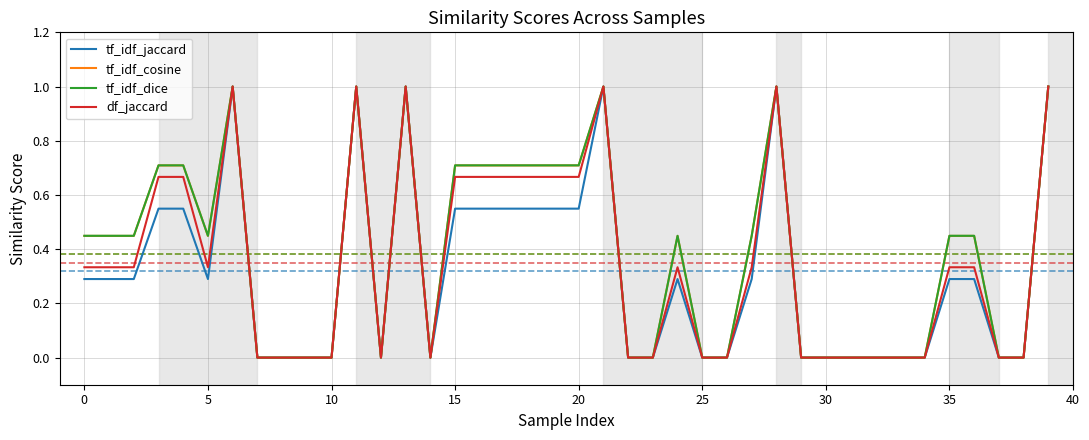

What is the maximum value shown in the chart?

1.0